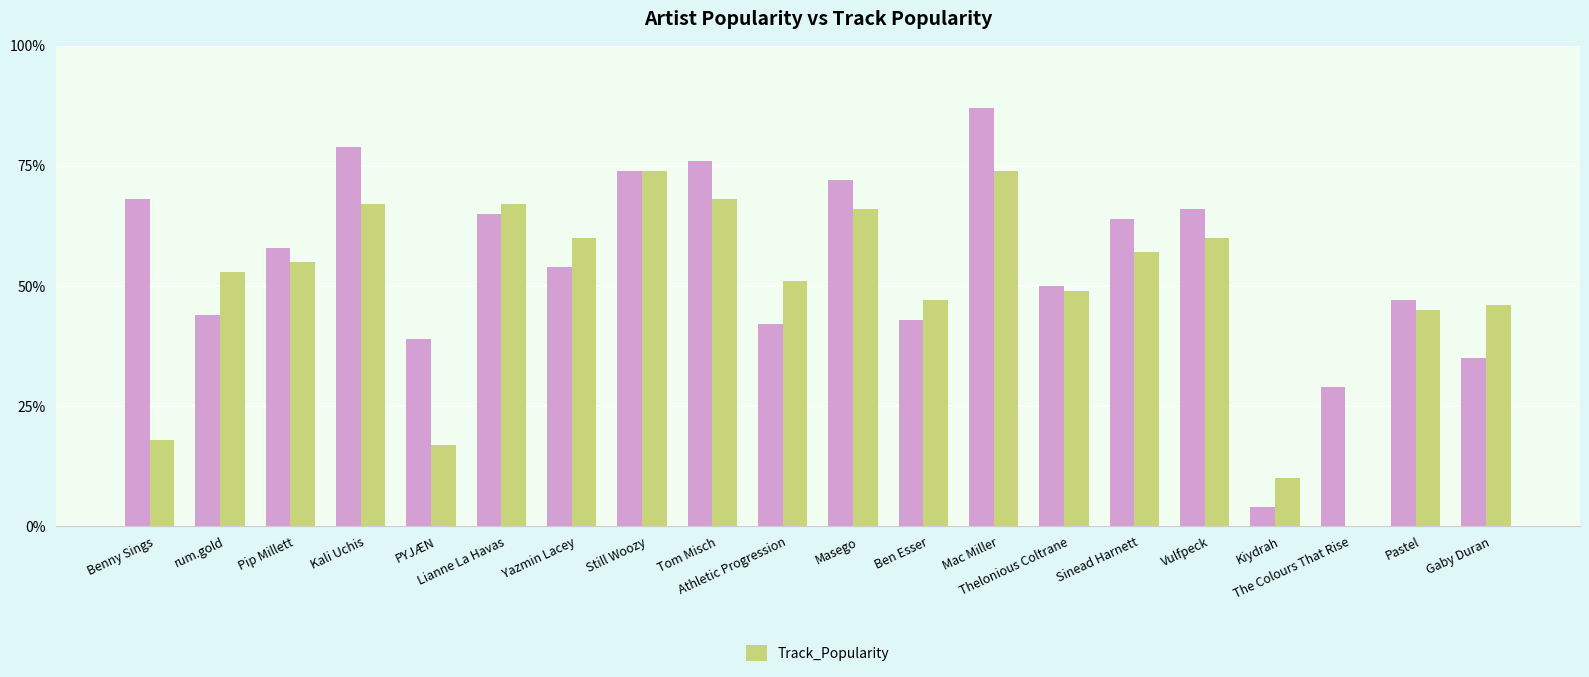

Count the number of categories in the chart.

20